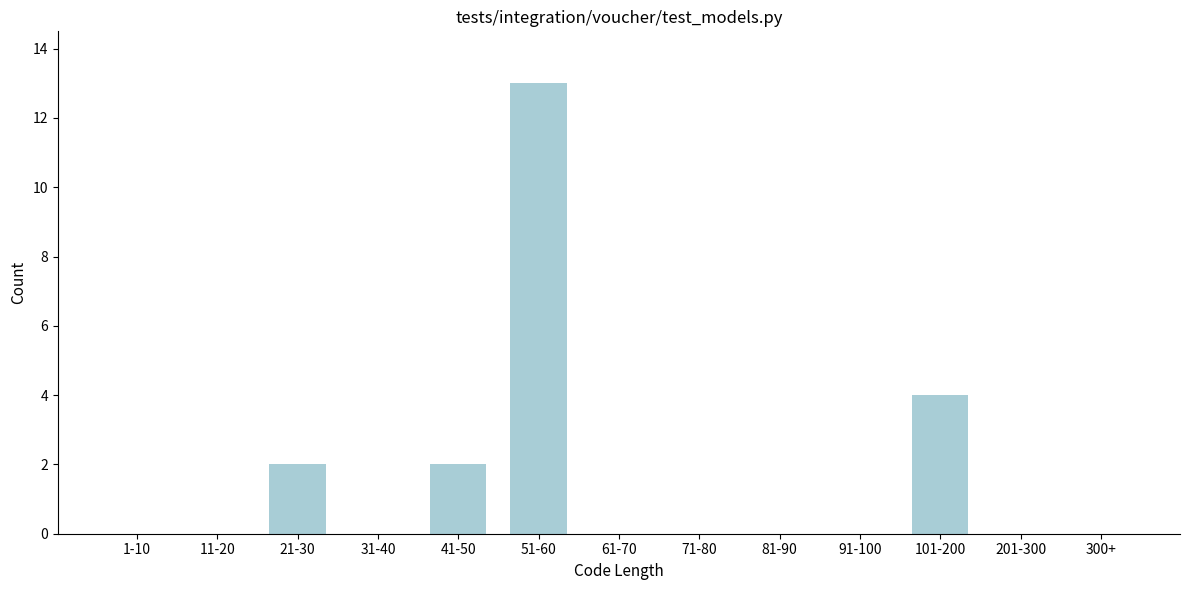

Reading left to right, list all the values displayed in this chart.

1-10=0	11-20=0	21-30=2	31-40=0	41-50=2	51-60=13	61-70=0	71-80=0	81-90=0	91-100=0	101-200=4	201-300=0	300+=0